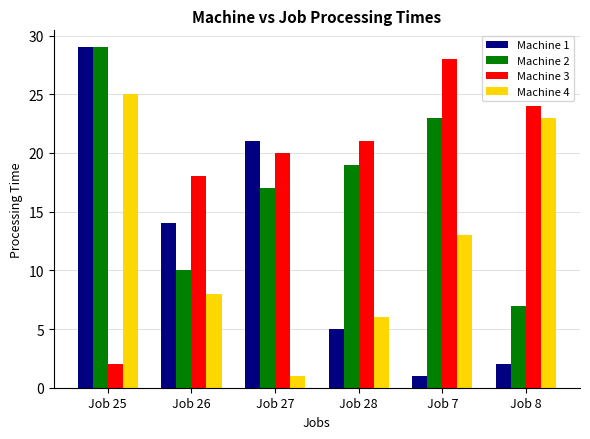

Which series changed the most between Job 25 and Job 8?

Machine 1